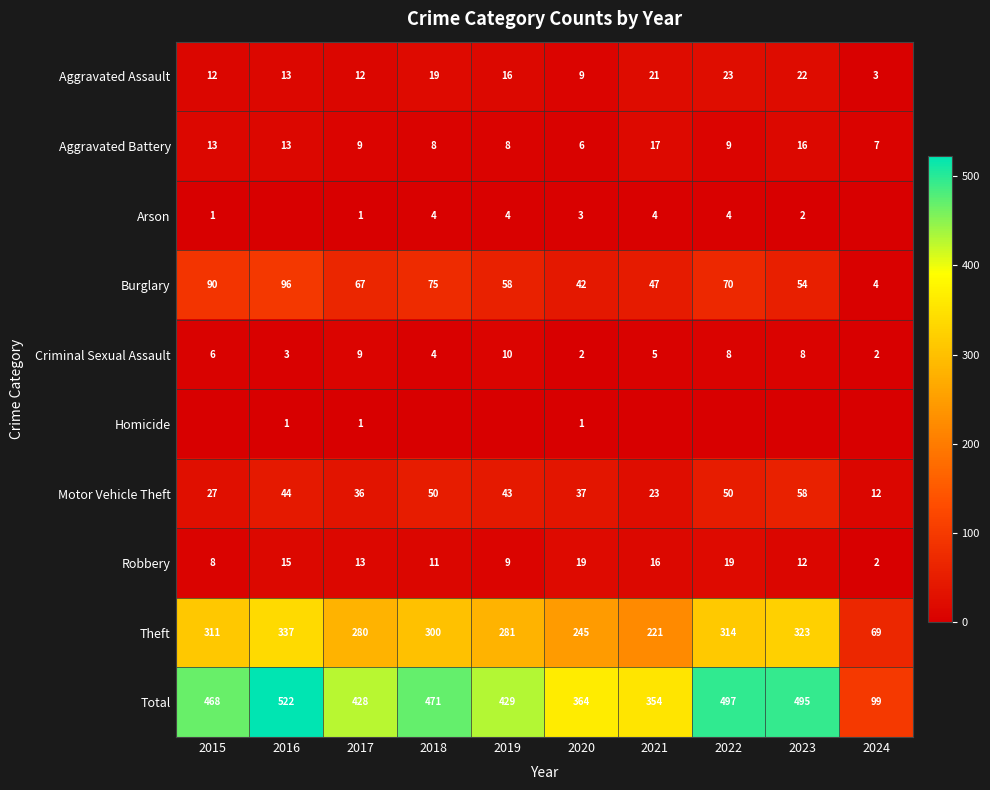

Which has a higher value, 2021 or 2020?

2021